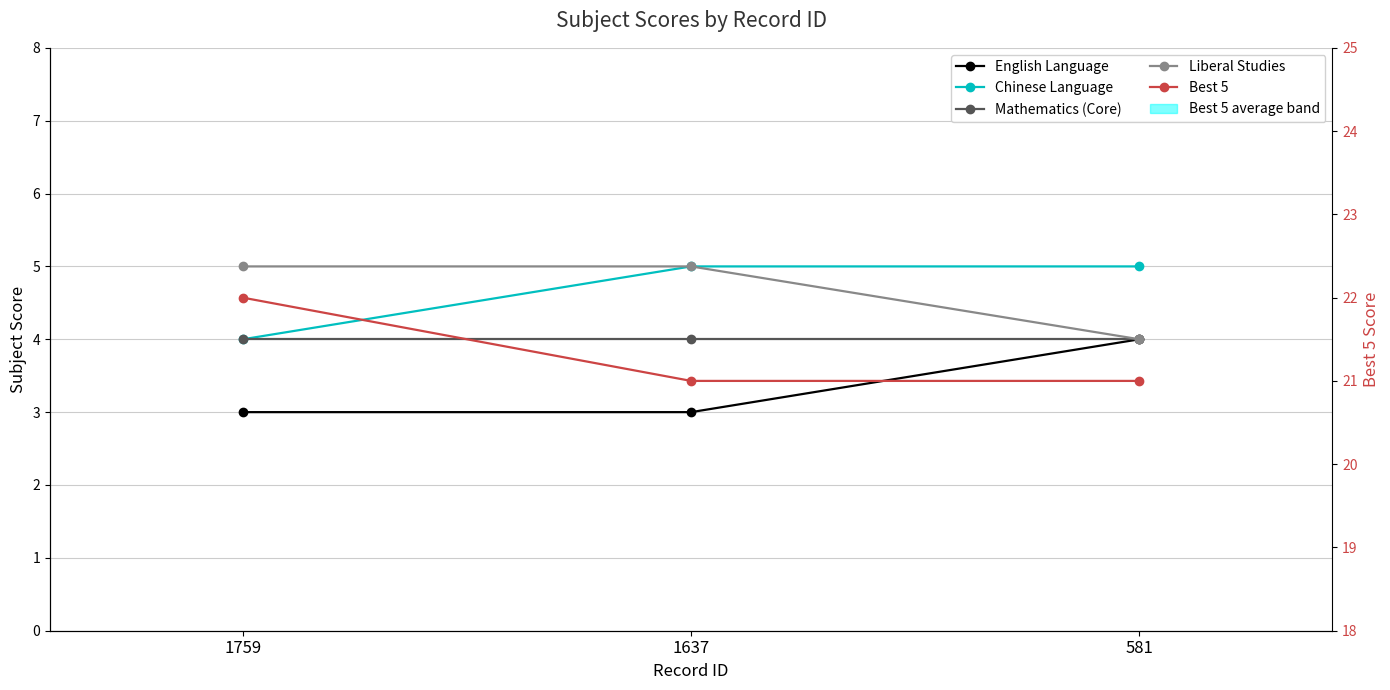

At how many categories does at least one series exceed 15?

3